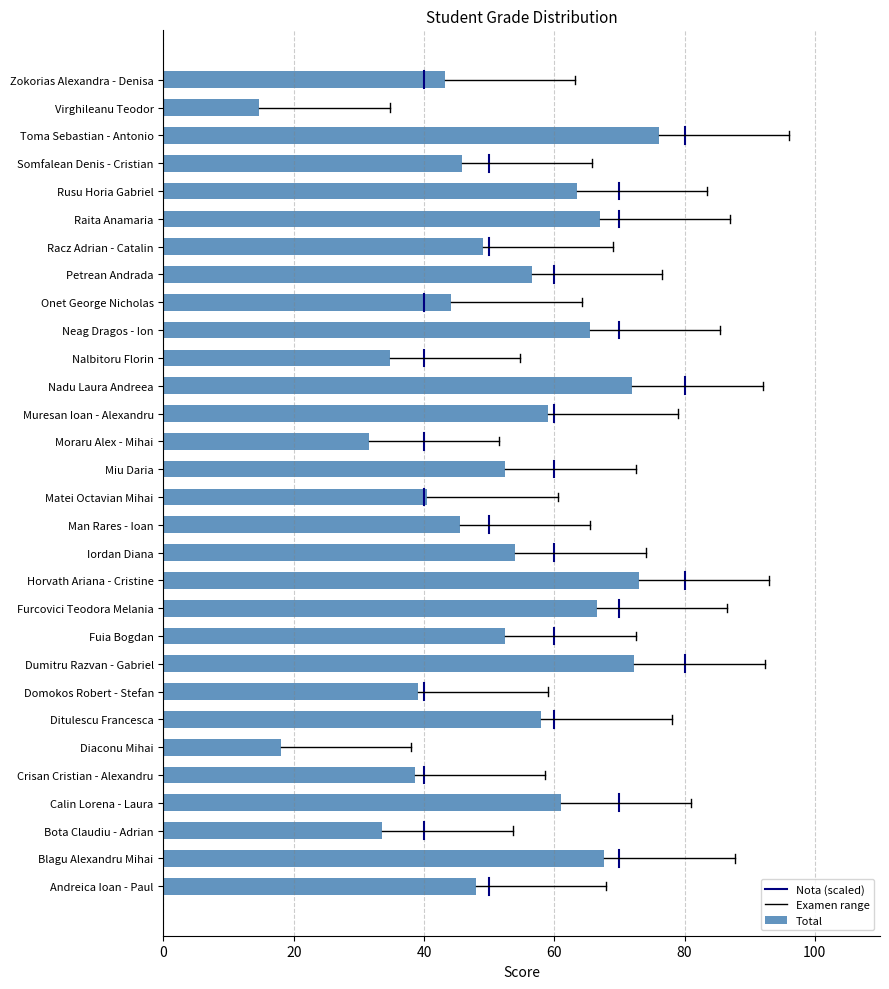

What is the spread (max minus min) of values at 0?

0.3